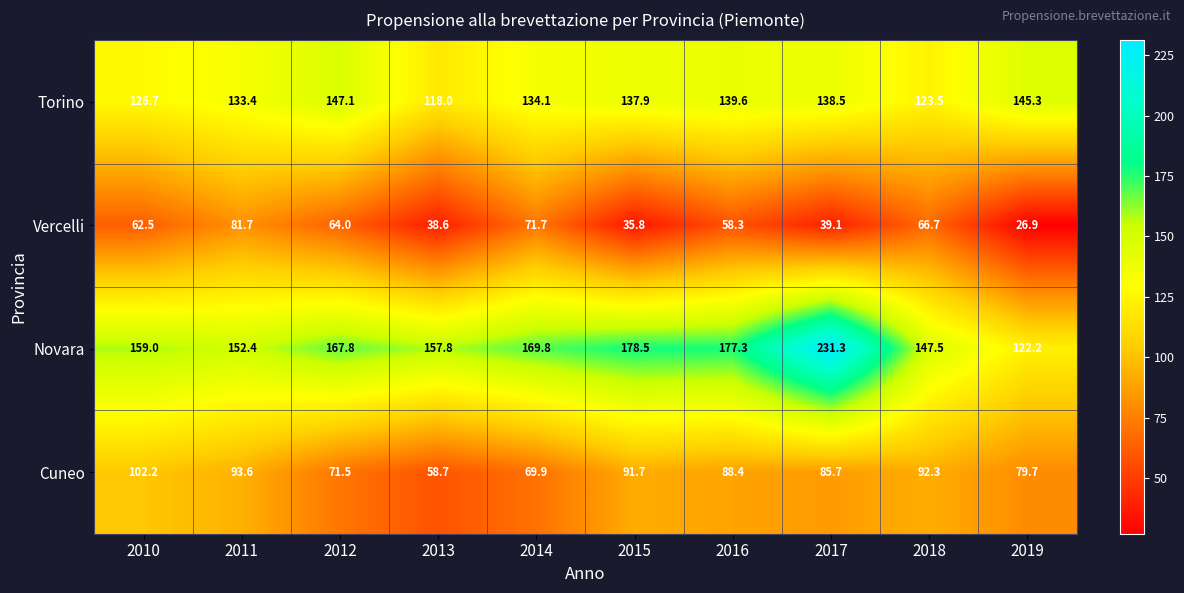

True or false: Torino has a value of 134.1 at 2014.

True